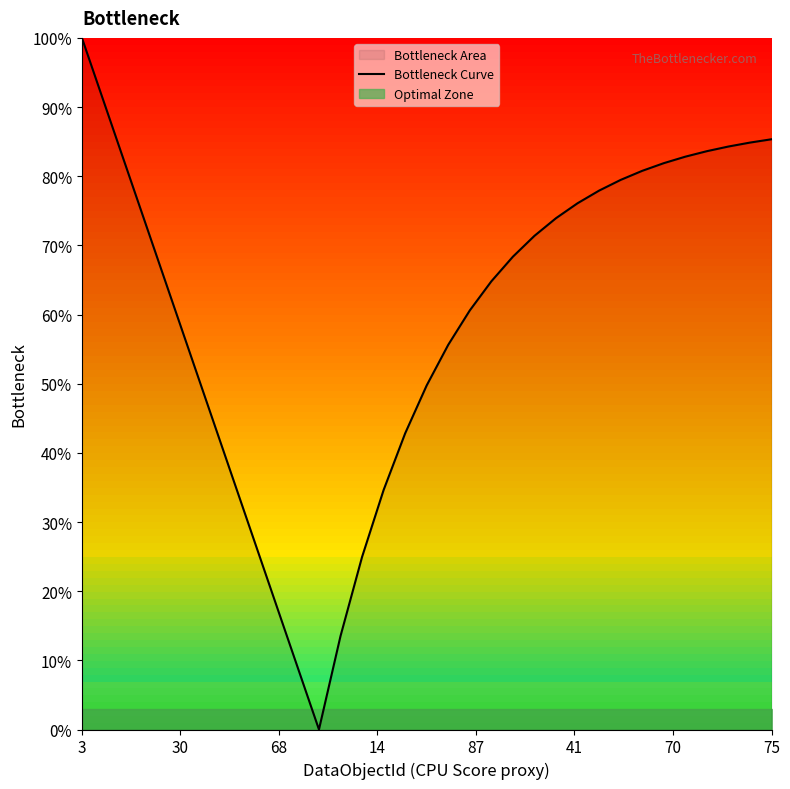

What is the label of the 13th point from the right?

20